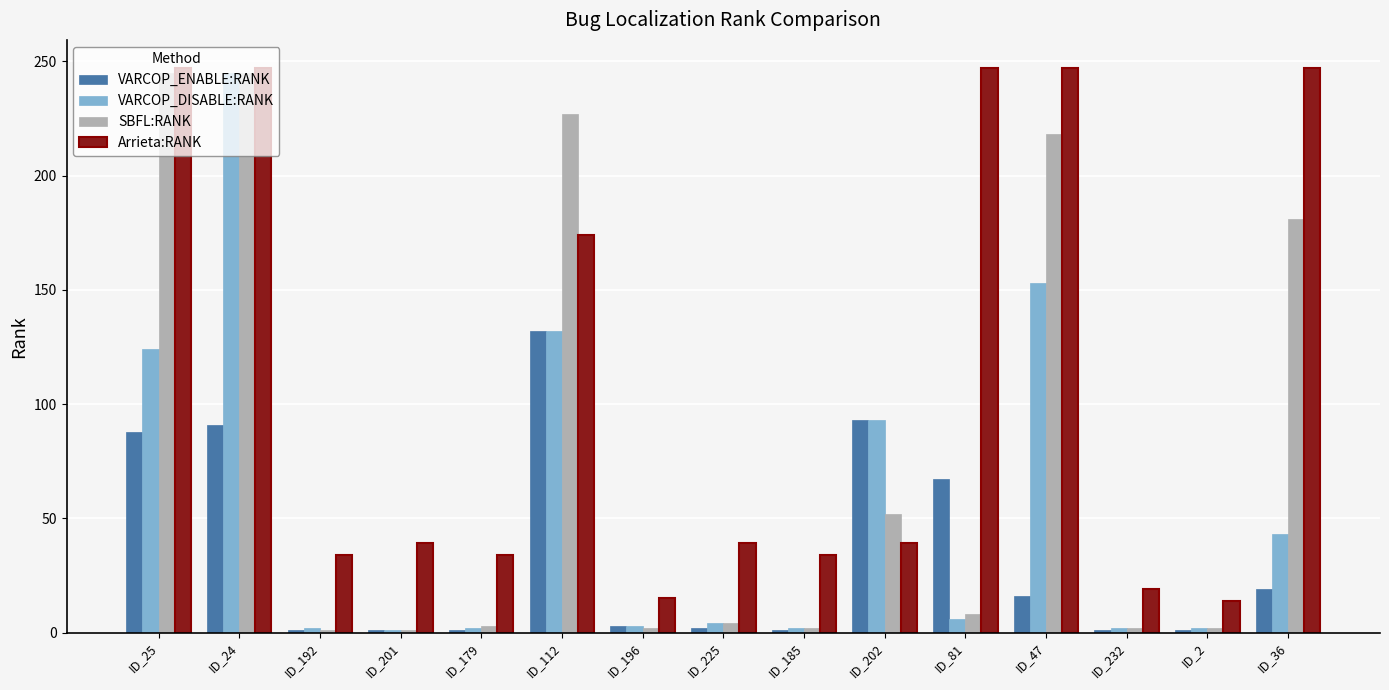

Between ID_185 and ID_47, which series saw the biggest shift?

SBFL:RANK